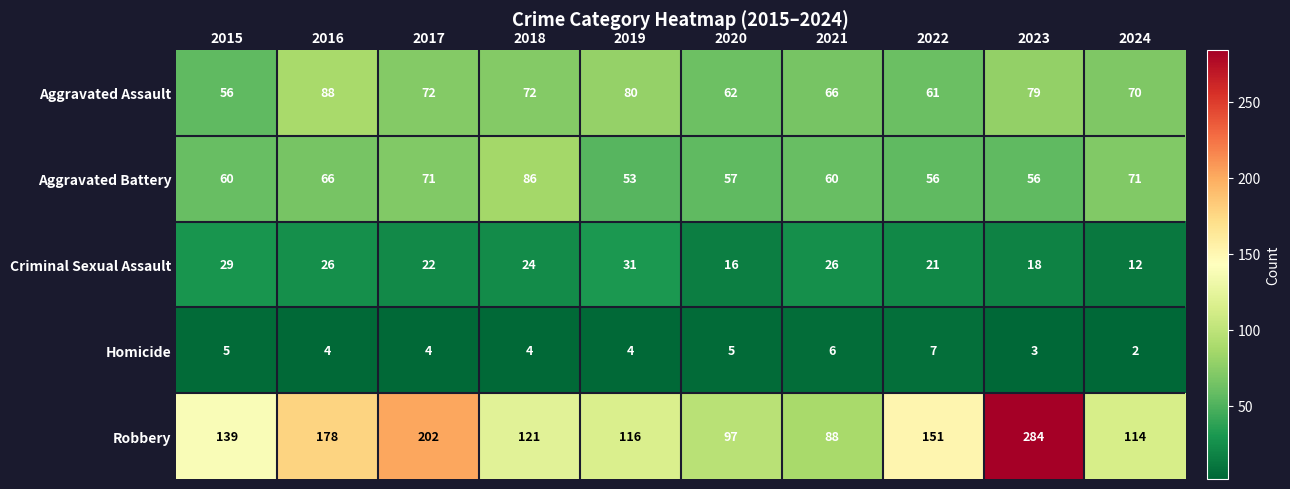

What value does the Robbery series have at 2016, to the nearest 5?

180